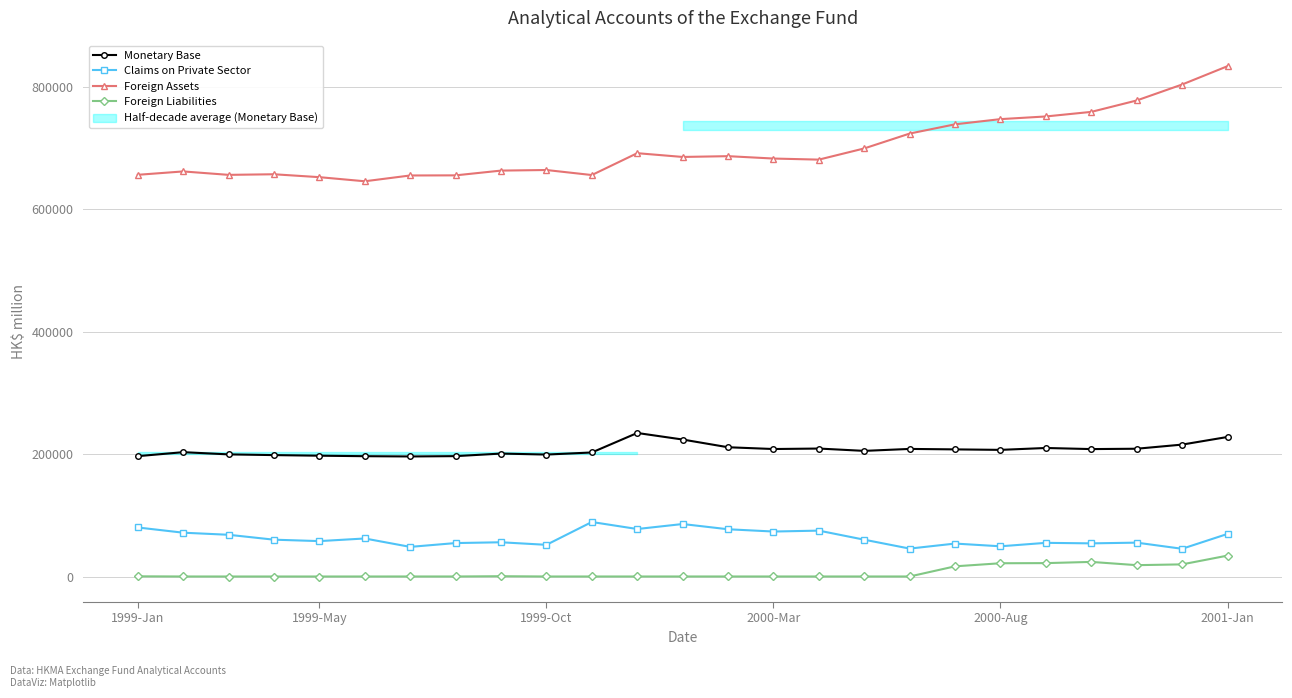

Reading left to right, transcribe all the data shown in this chart.

Monetary Base: 196520	203042	199433	198256	197281	196479	196041	196568	200768	199145	202546	234386	223695	211085	208181	208958	205151	208344	207590	206800	209882	208082	208658	215404	227857
Claims on Private Sector: 80078	71566	68142	60145	57826	62106	48389	54623	55914	51748	89020	77563	85715	77166	73451	74939	60116	45592	53806	49349	54988	54125	55316	45288	69543
Foreign Assets: 655955	661465	655862	656843	652107	645393	654866	655054	662831	663782	655569	691261	685114	686391	682512	680747	699042	723309	738407	746871	751233	758699	777323	803399	833327
Foreign Liabilities: 310	46	25	20	8	35	47	40	489	44	43	38	50	46	45	46	52	53	16644	21665	21876	23855	18546	19816	34134